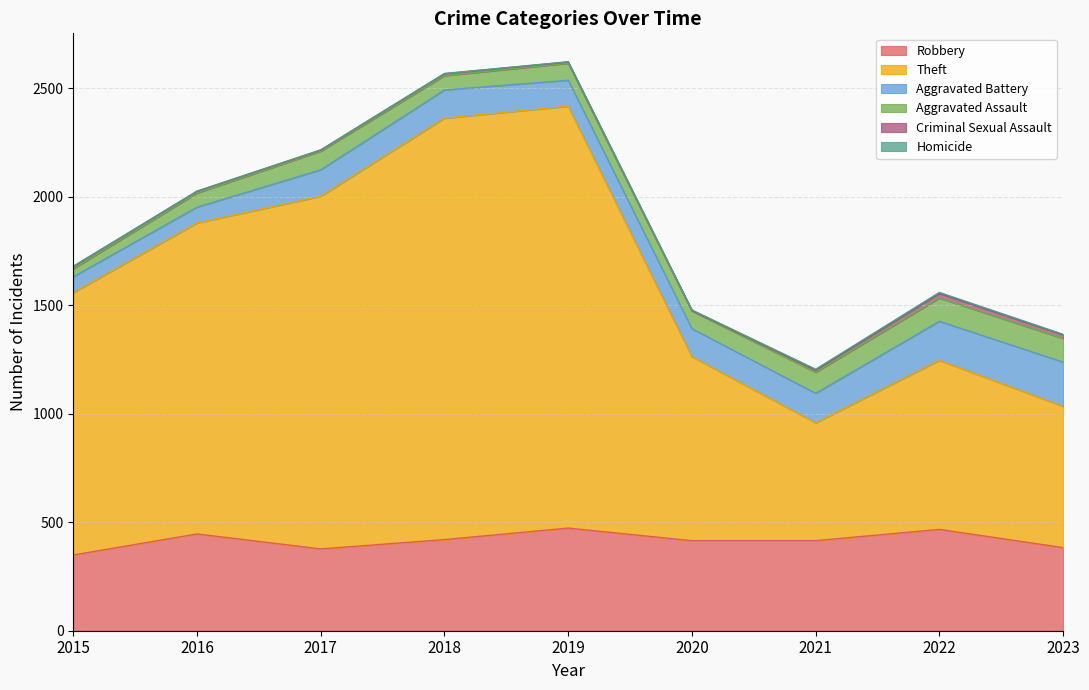

True or false: Theft has a value of 1034 at 2017.

False